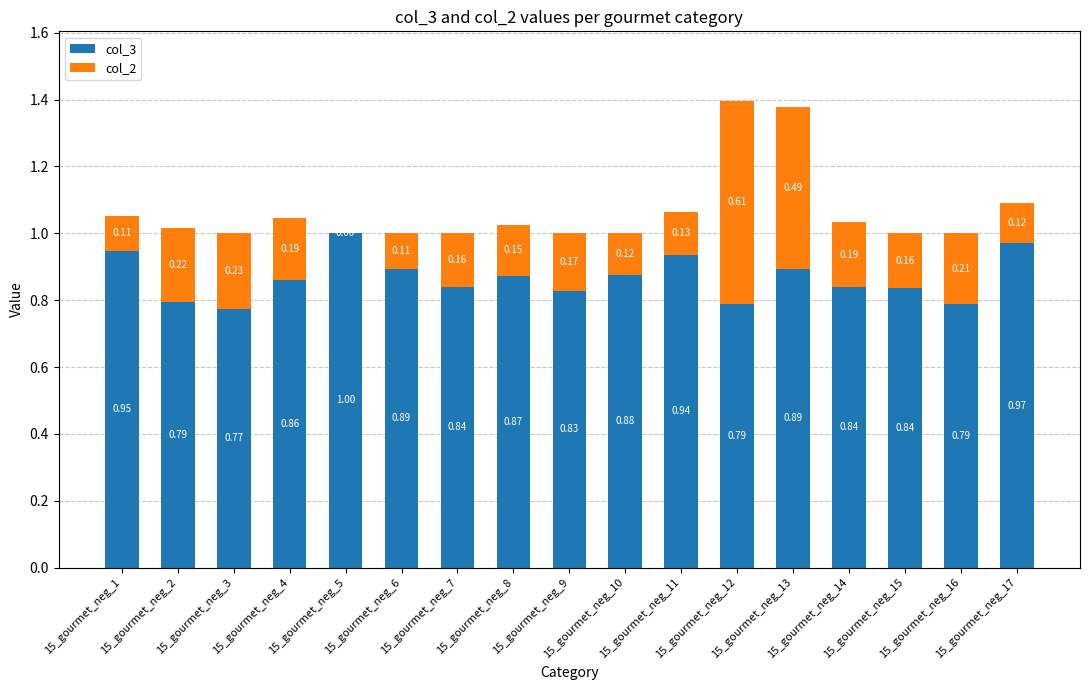

What is the sum of all col_3 values?

14.7